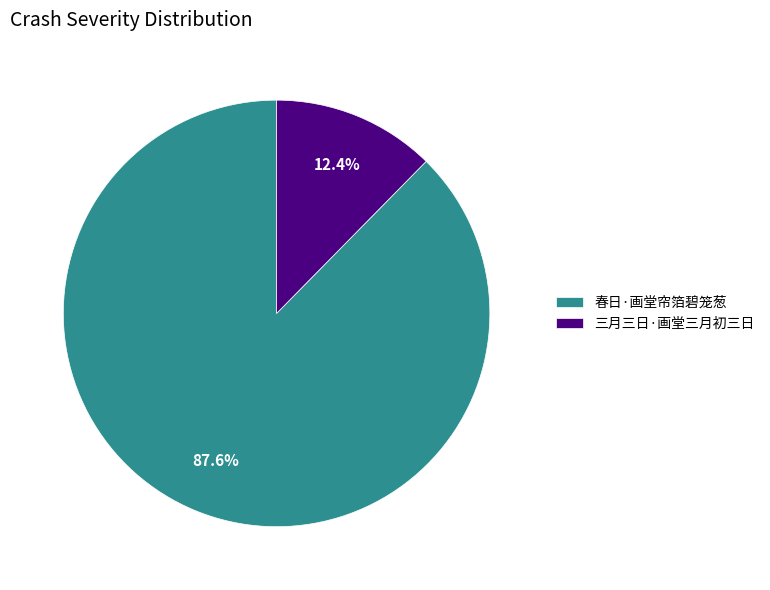

Which category accounts for the majority?

春日·画堂帘箔碧笼葱